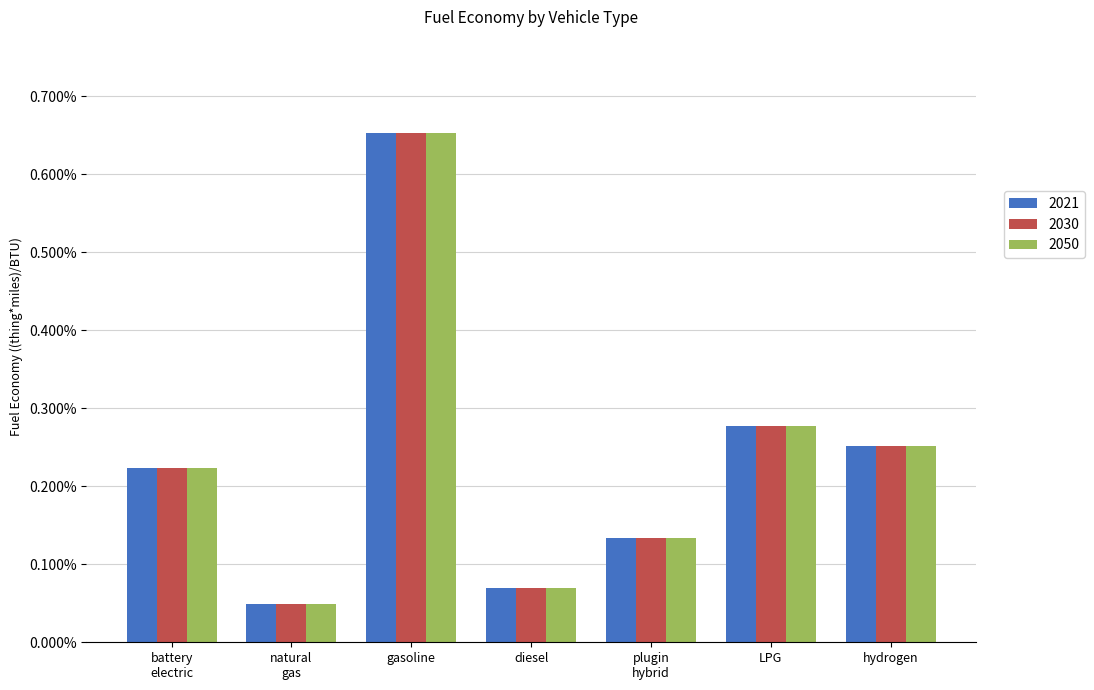

What are all the series names shown in the legend?

2021, 2030, 2050